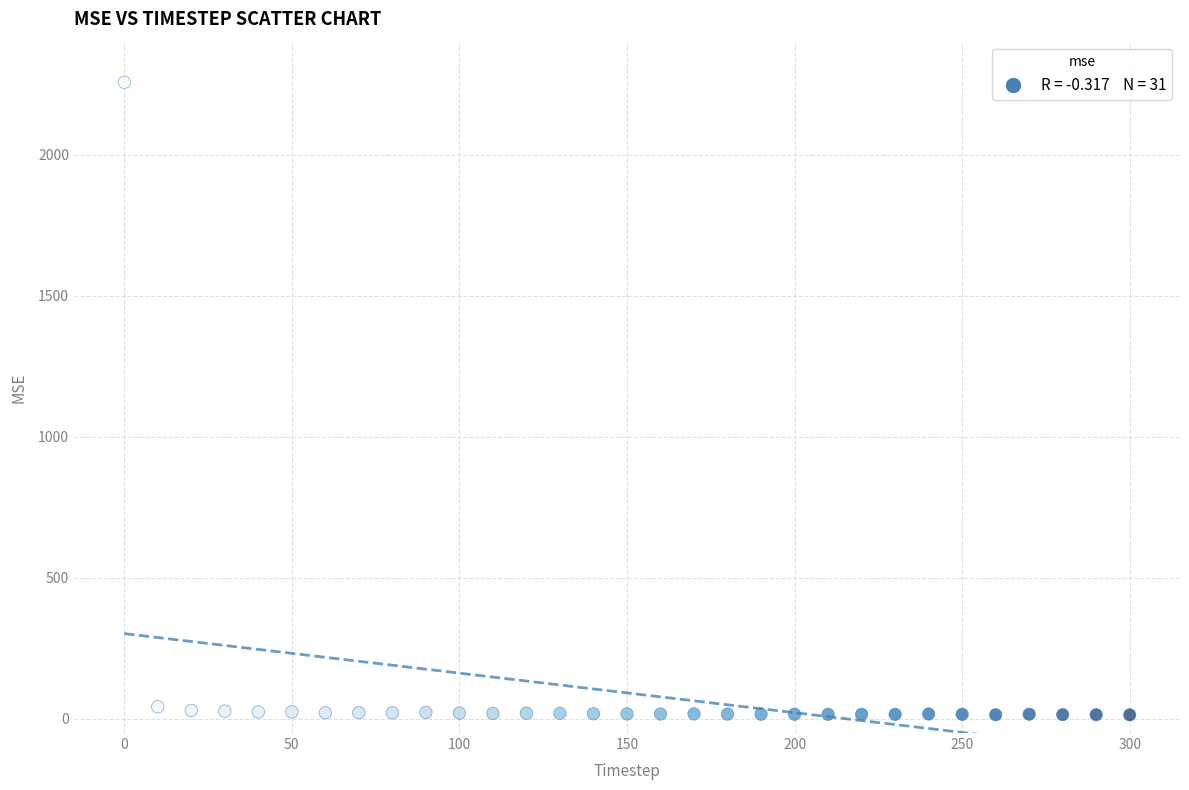

What is the range of X values (max minus min)?

300.0